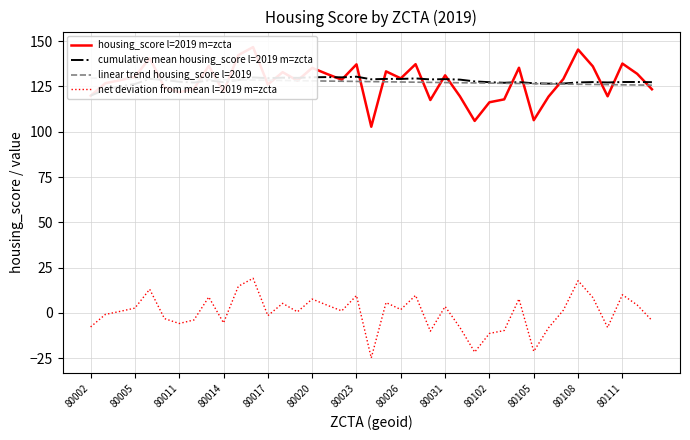

The net deviation from mean l=2019 m=zcta series shows -11.4 at 80102. True or false?

True